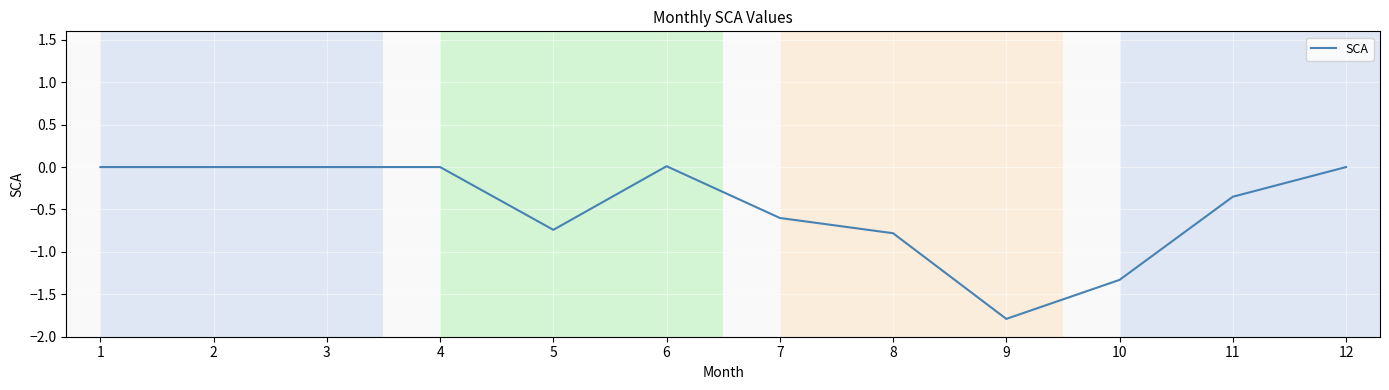

Does the chart display data point markers on the line(s)?

No